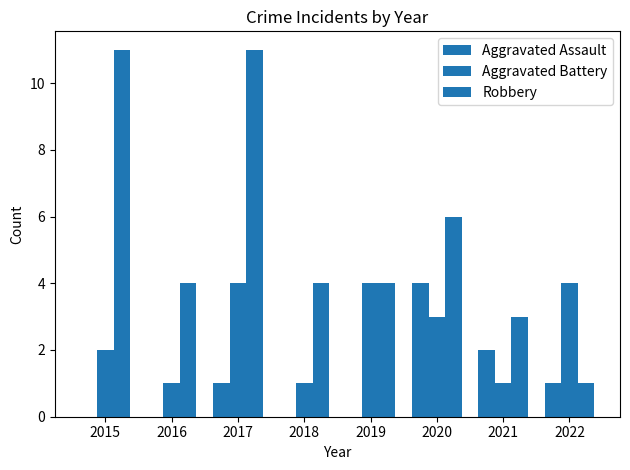

Does the chart contain stacked bars?

No